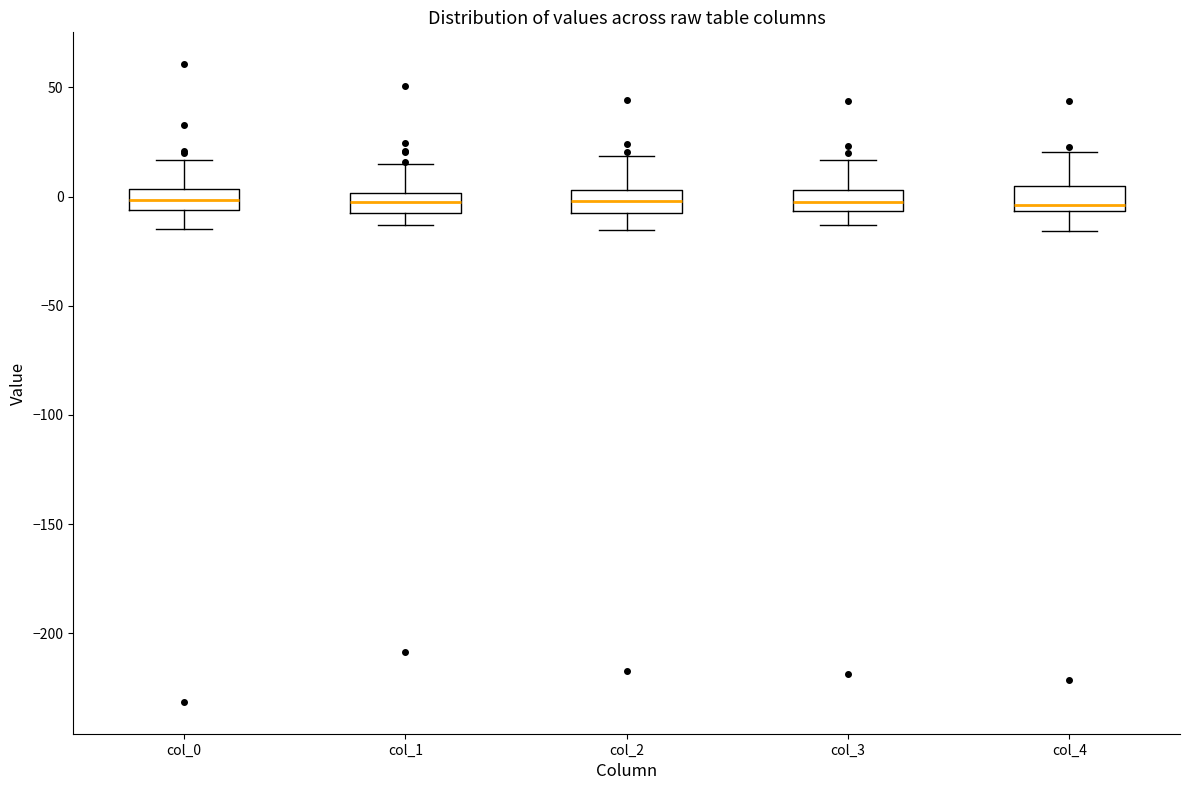

Reading left to right, transcribe this box plot: for each box, give where its median line is, the range the box spans, and where its two whiskers end, as read against the y-axis. The values are not printed on the chart, so give them approximately, as read against the axis.

col_0: median 0, box -5 to 5, whiskers -15 to 15
col_1: median 0 (inside the box), box -5 to 0, whiskers -15 to 15
col_2: median 0, box -10 to 5, whiskers -15 to 20
col_3: median -5 (inside the box), box -5 to 5, whiskers -15 to 15
col_4: median -5 (just above the box's lower edge), box -5 to 5, whiskers -15 to 20